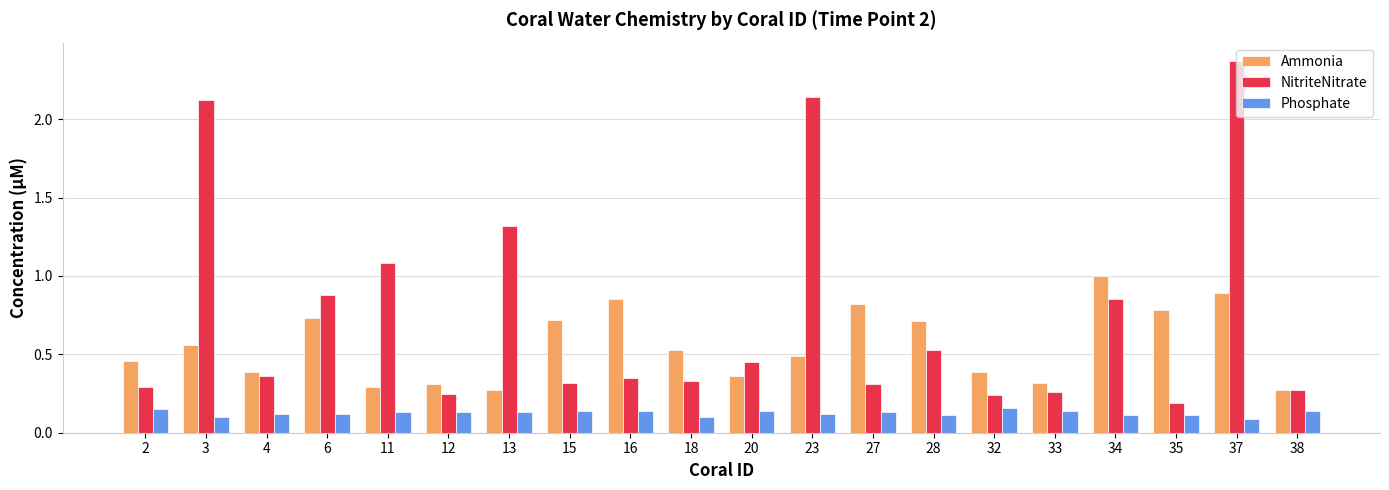

The value of Ammonia at 6 is 0.7. True or false?

True